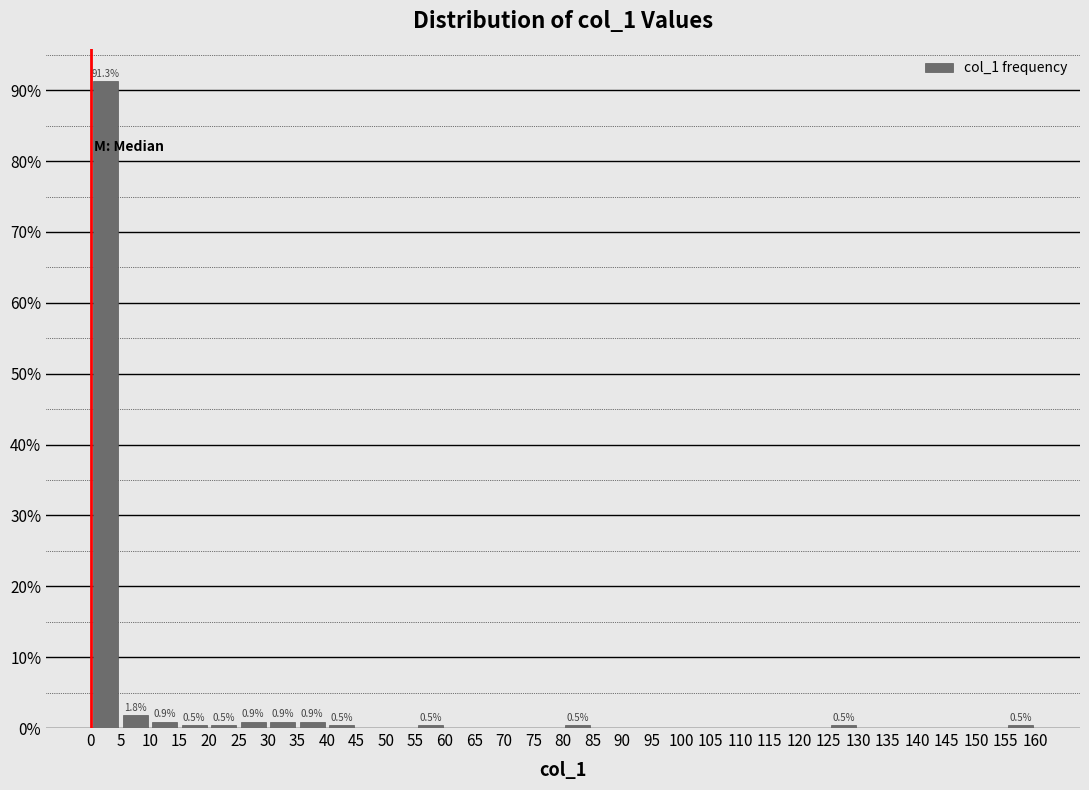

Over which range of the x-axis is the bar tallest?

0 to 5